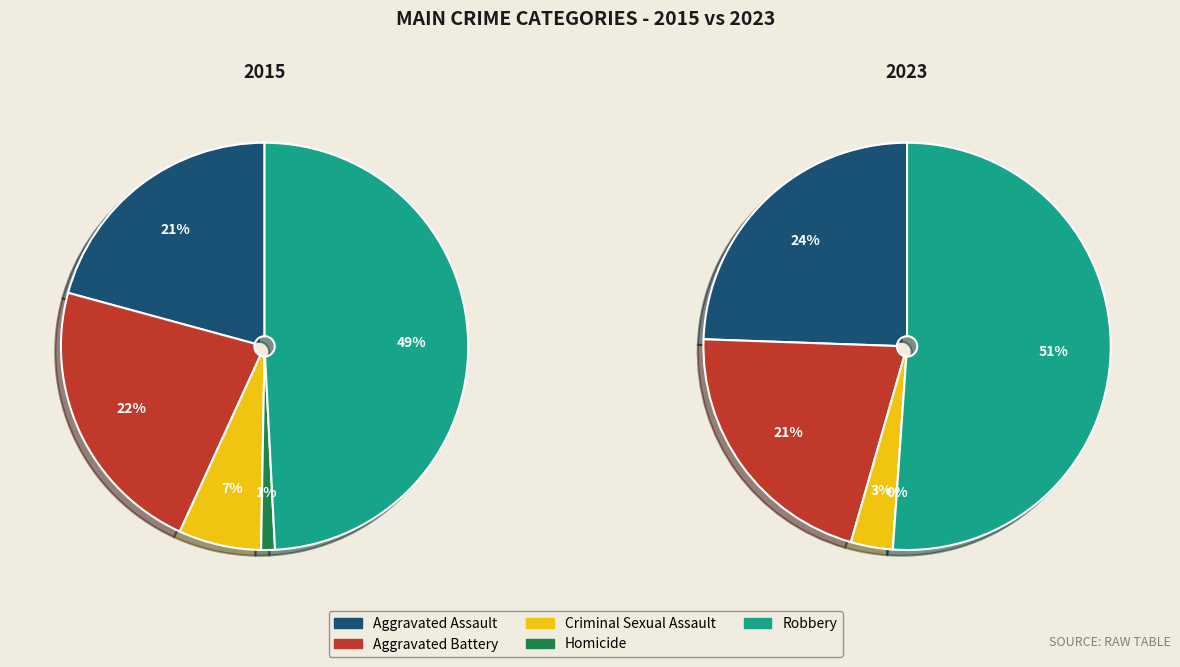

To the nearest percent, what is the difference between the Aggravated Battery and Robbery slice percentages?

30%